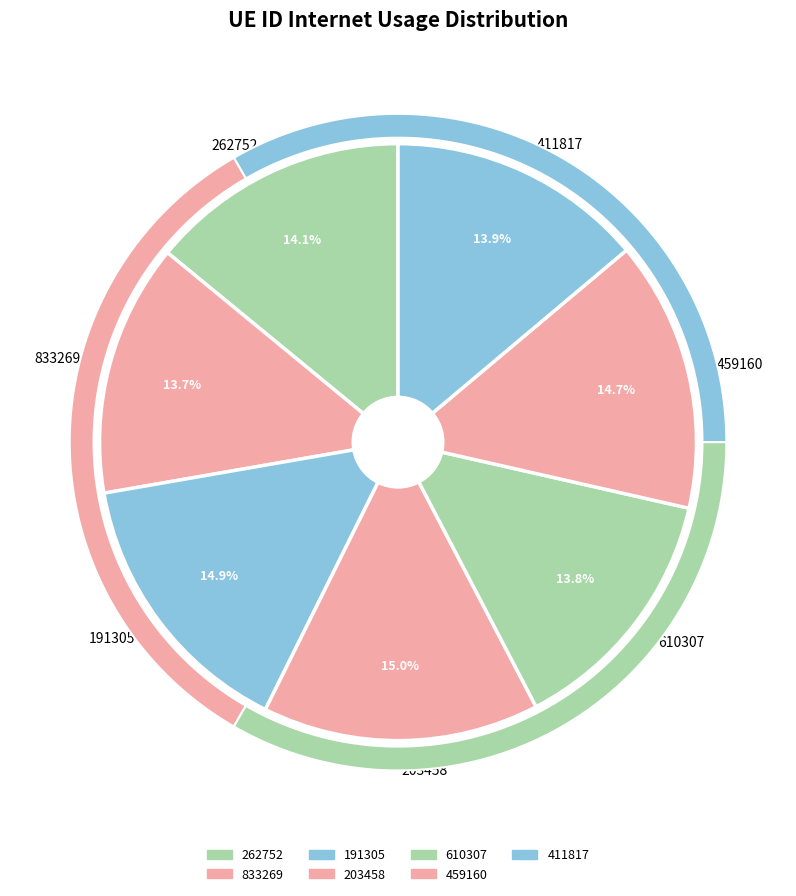

What percentage do 191305 and 833269 together represent?

28.6%